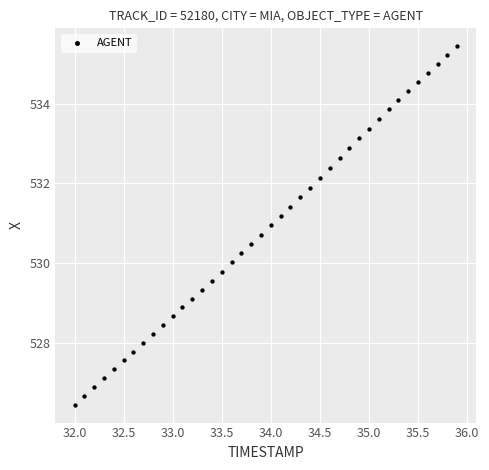

What is the range of X values (max minus min)?

3.9